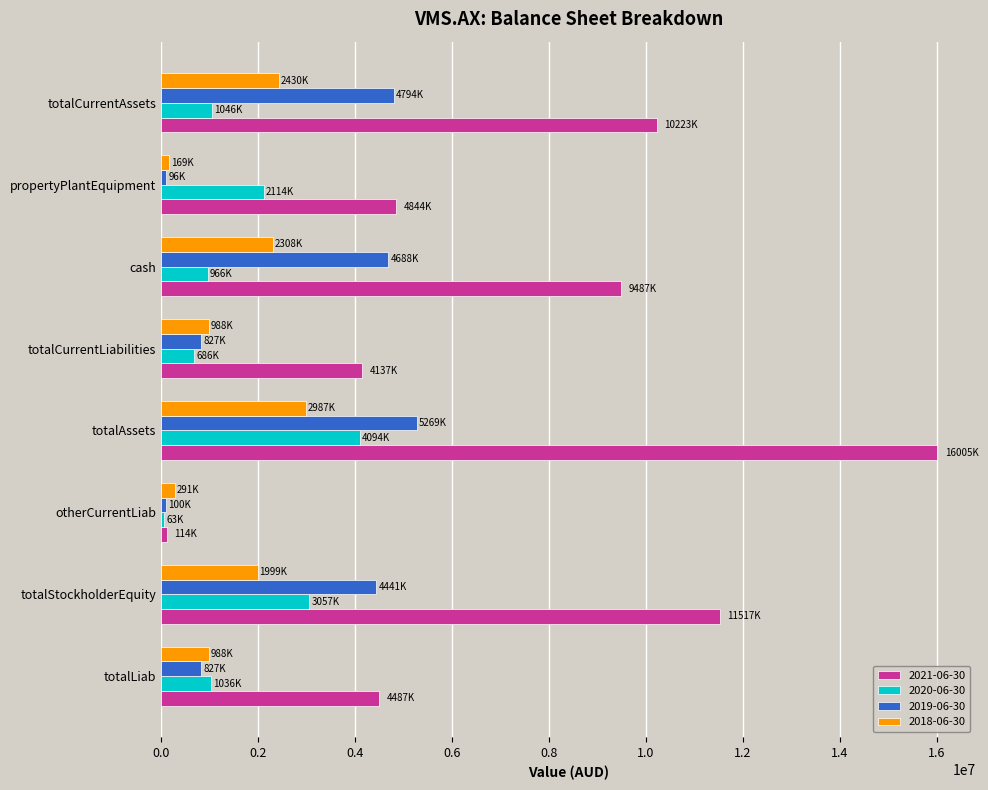

The 2021-06-30 series shows 18068178 at totalStockholderEquity. True or false?

False